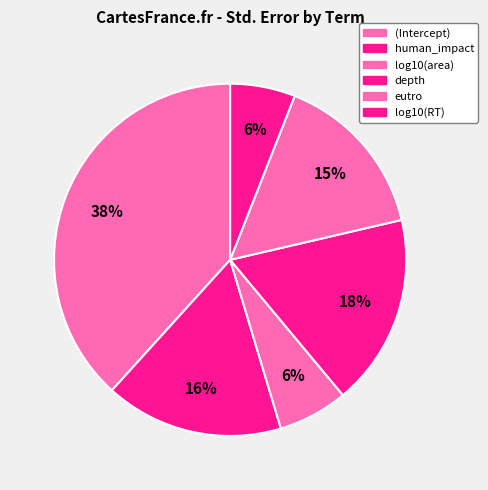

Which category has the smallest portion of the pie?

log10(RT)